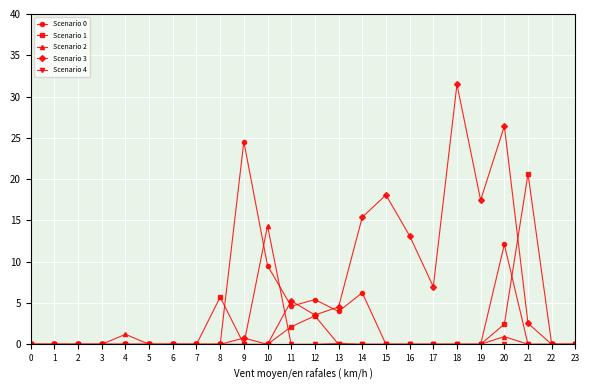

True or false: Scenario 0 has more than 0 points higher than both neighbors.

True